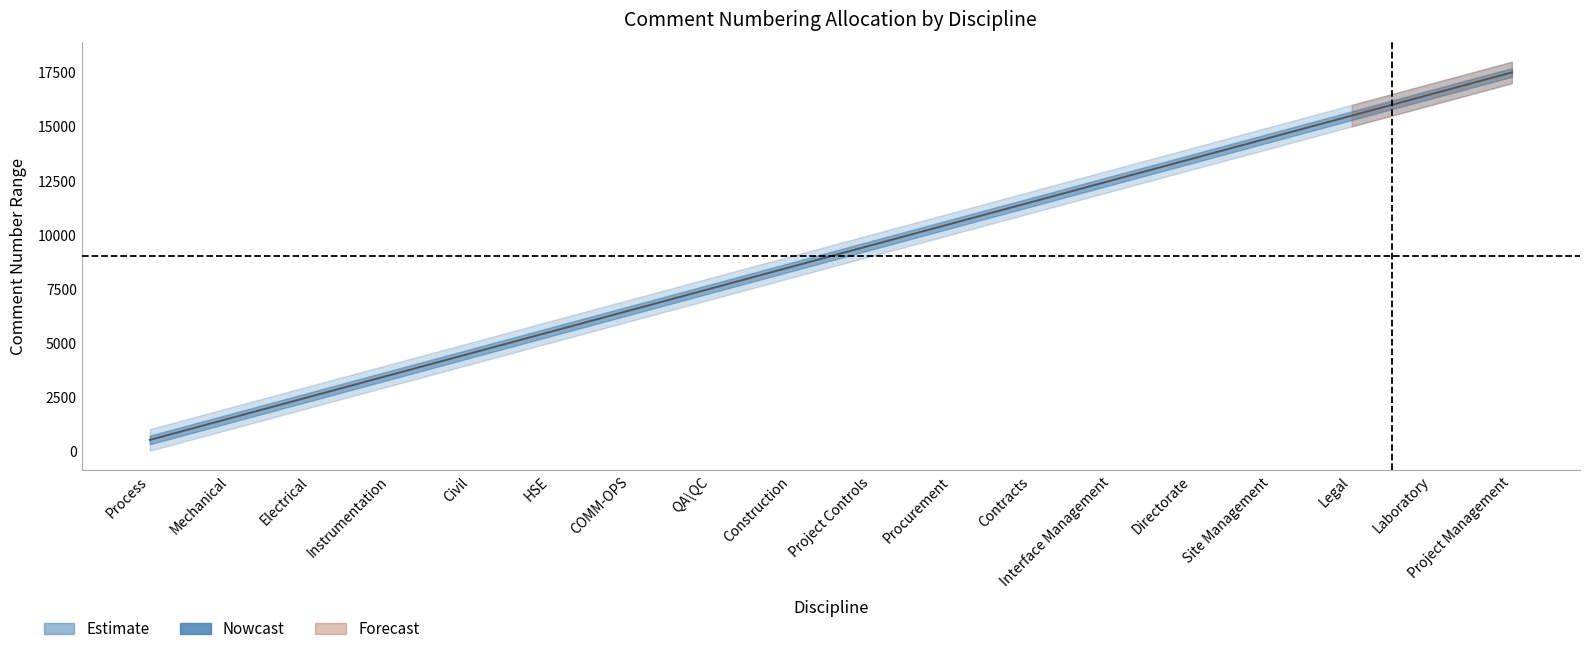

Reading right to left, extract all data points from this chart.

17500.5	16500.5	15500.5	14500.5	13500.5	12500.5	11500.5	10500.5	9500.5	8500.5	7500.5	6500.5	5500.5	4500.5	3500.5	2500.5	1500.5	500.5